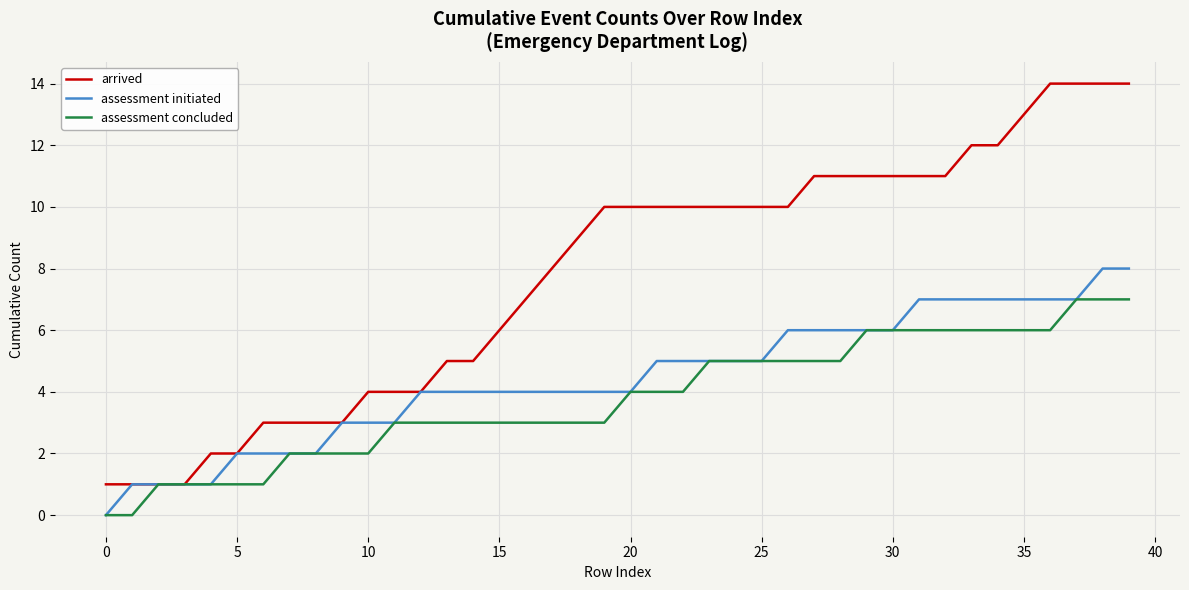

What is the highest value of the assessment initiated series?

8